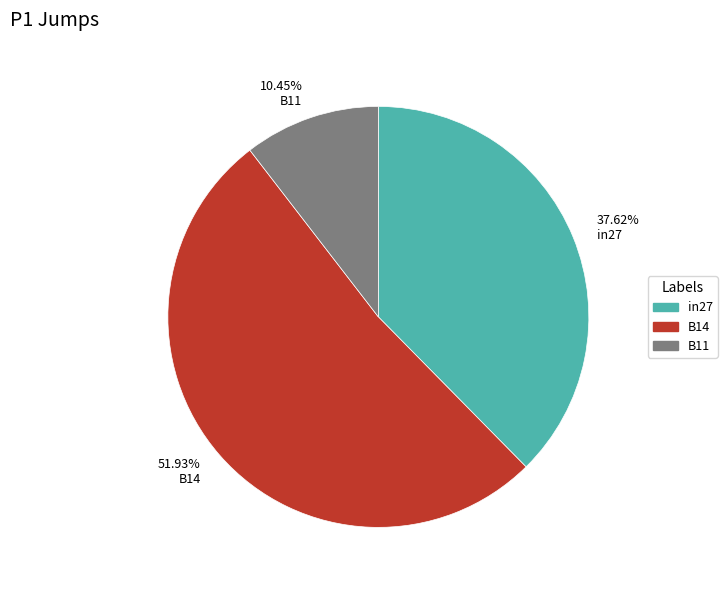

Between 10.45% B11 and 51.93% B14, which is larger?

51.93% B14